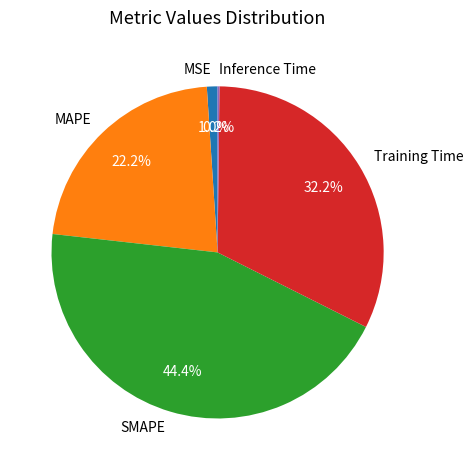

What percentage is the Training Time slice, to the nearest percent?

32%